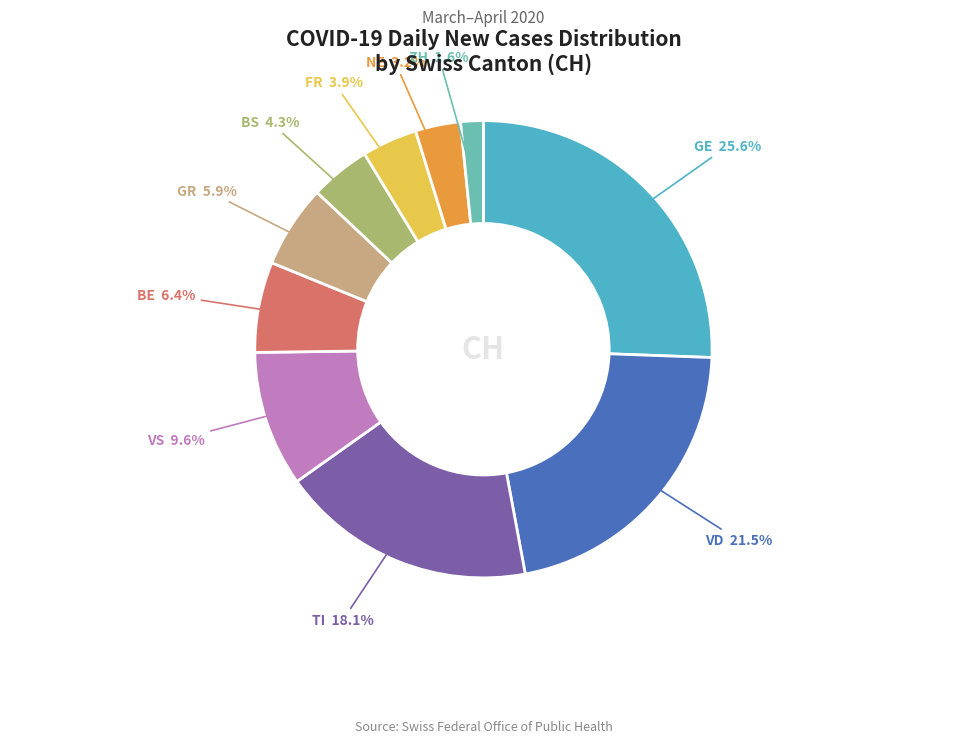

Is there any slice that represents more than half of the pie?

No